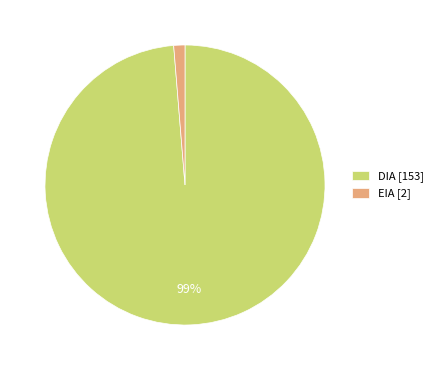

To the nearest percent, what is the average slice percentage?

50%